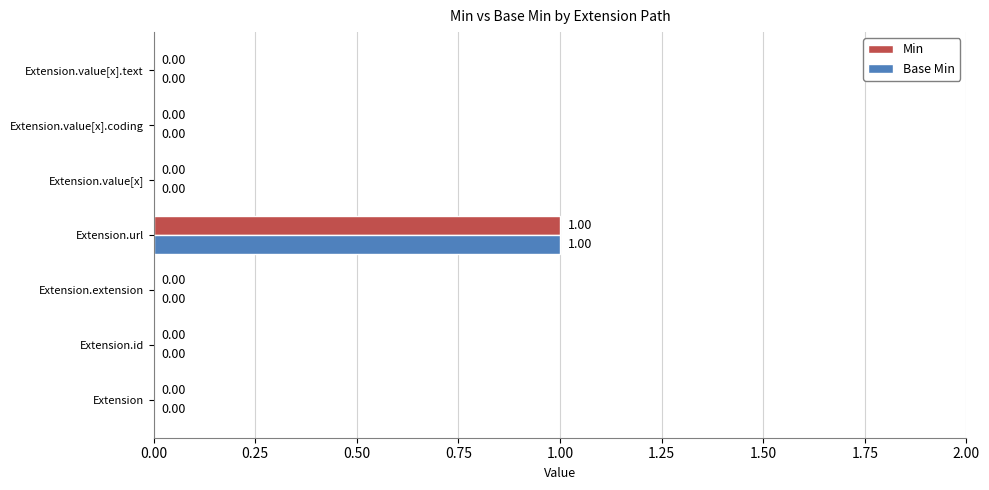

At which category is the sum across all series the highest?

Extension.url